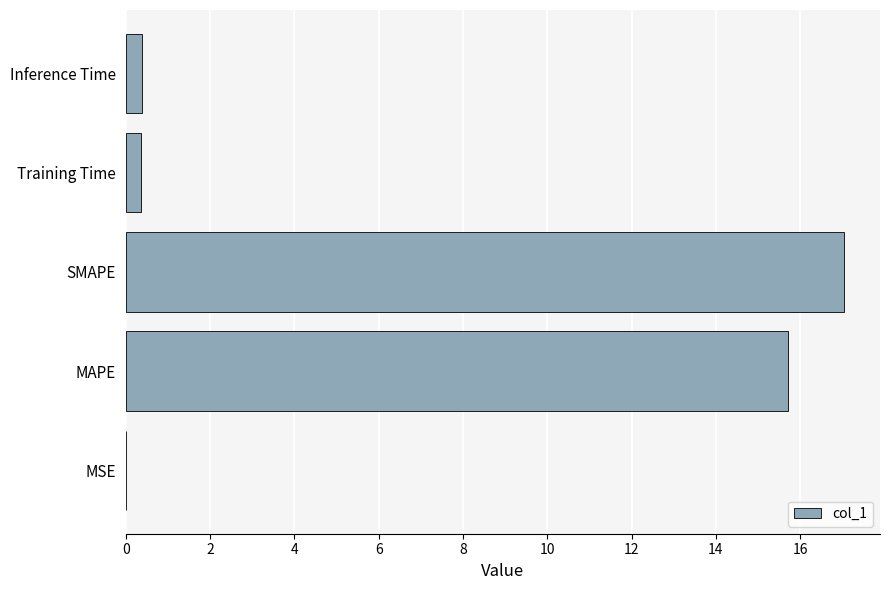

Which has a higher value, MSE or MAPE?

MAPE